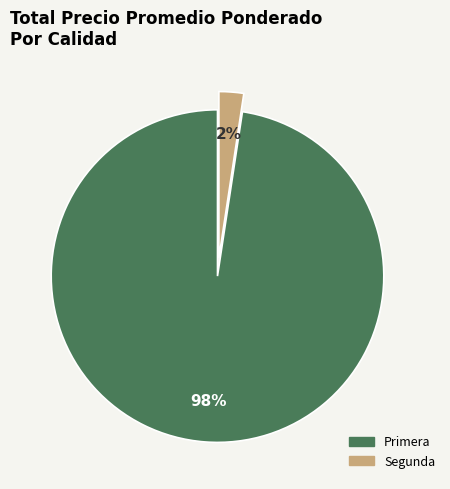

Does any single category account for the majority?

Yes